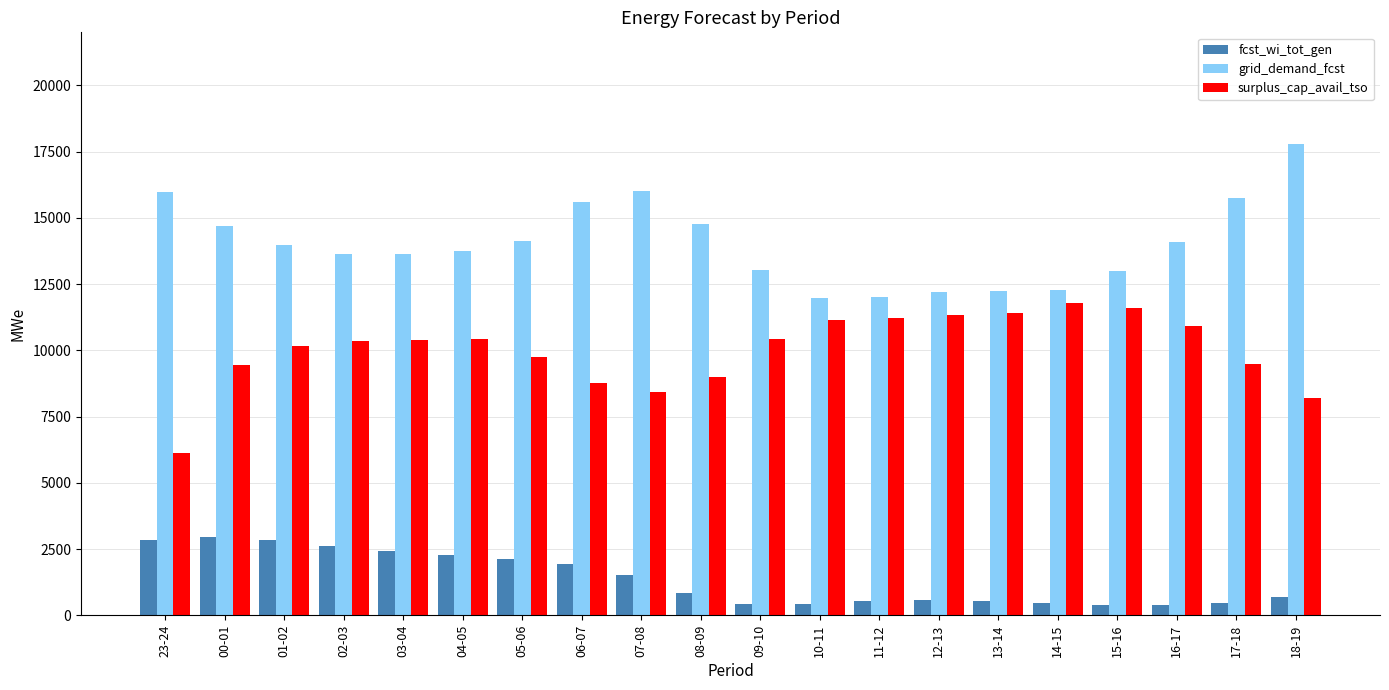

What is the value of the fcst_wi_tot_gen bar at the 18th from the left?

393